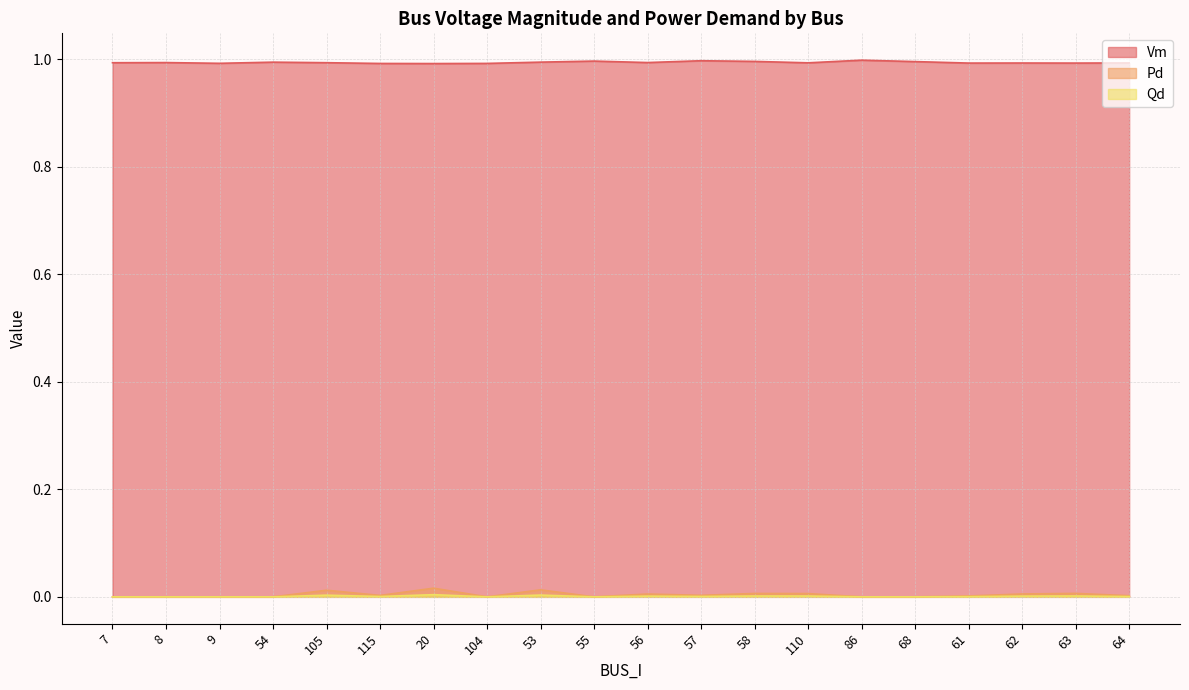

True or false: Vm has a value of 1.0 at 7.

True